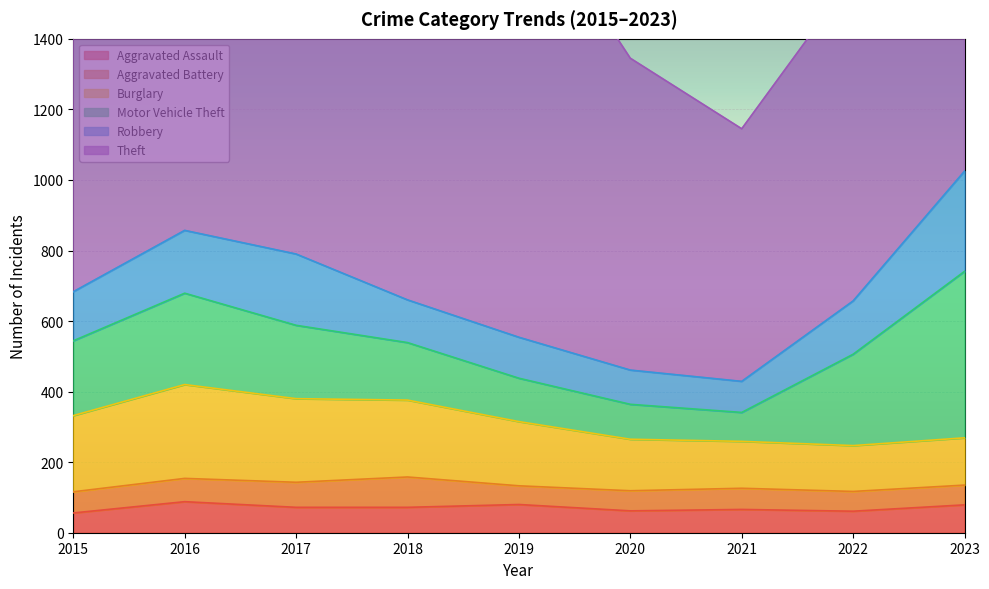

What is the sum of the Aggravated Battery values at 2023 and 2015?

116